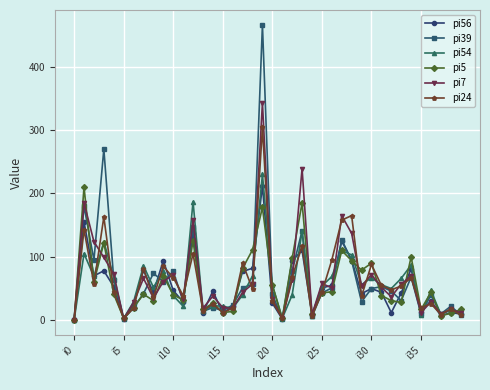

True or false: pi39 and pi54 cross at least once.

True